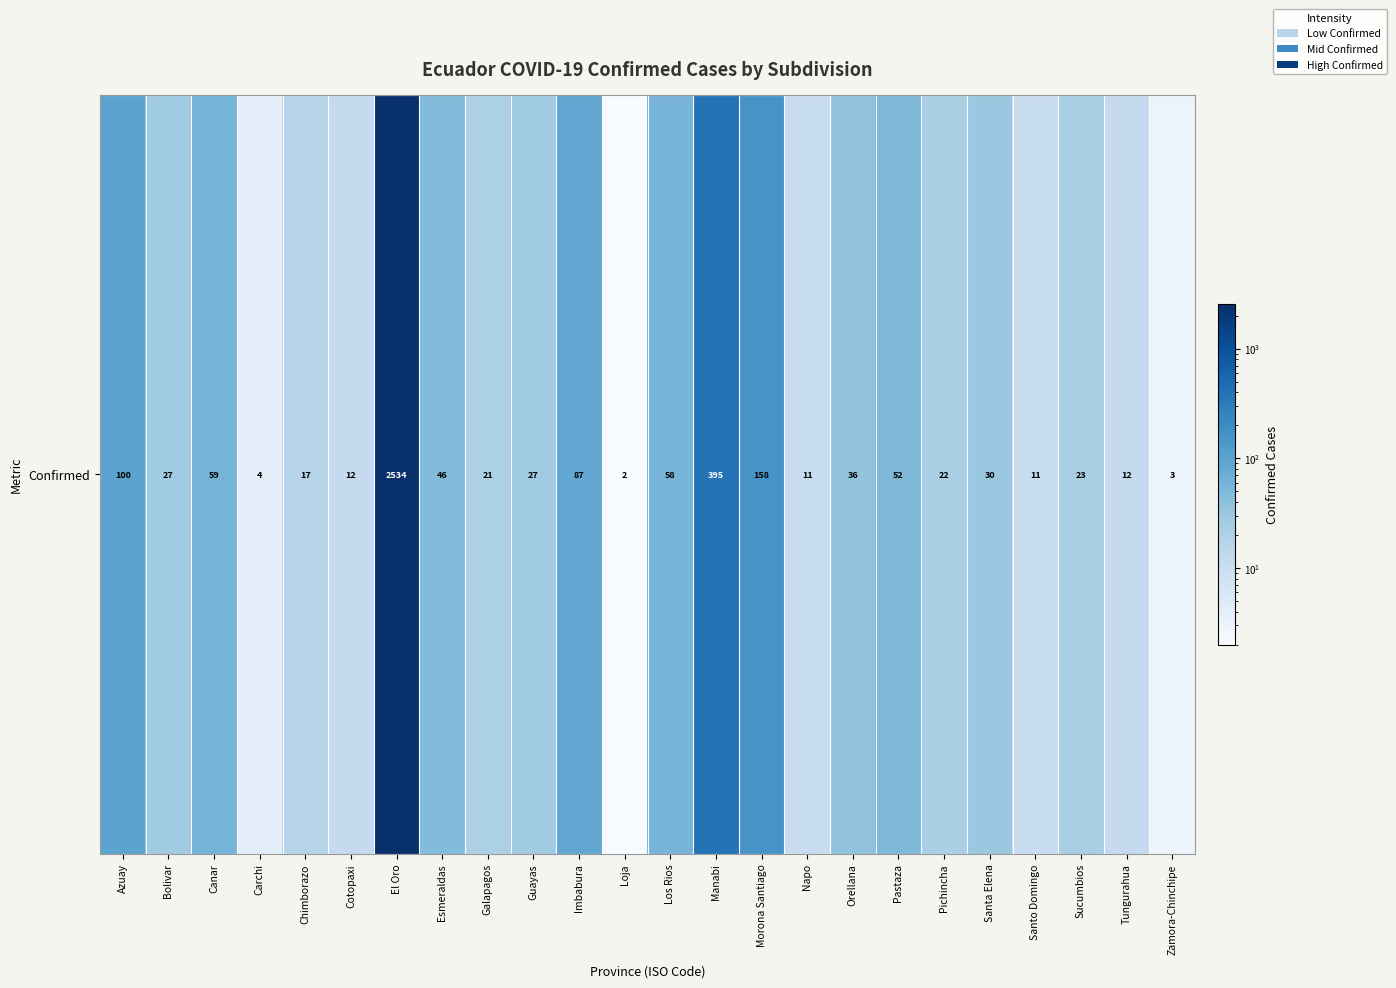

Reading right to left, extract all data points from this chart.

3	12	23	11	30	22	52	36	11	158	395	58	2	87	27	21	46	2534	12	17	4	59	27	100